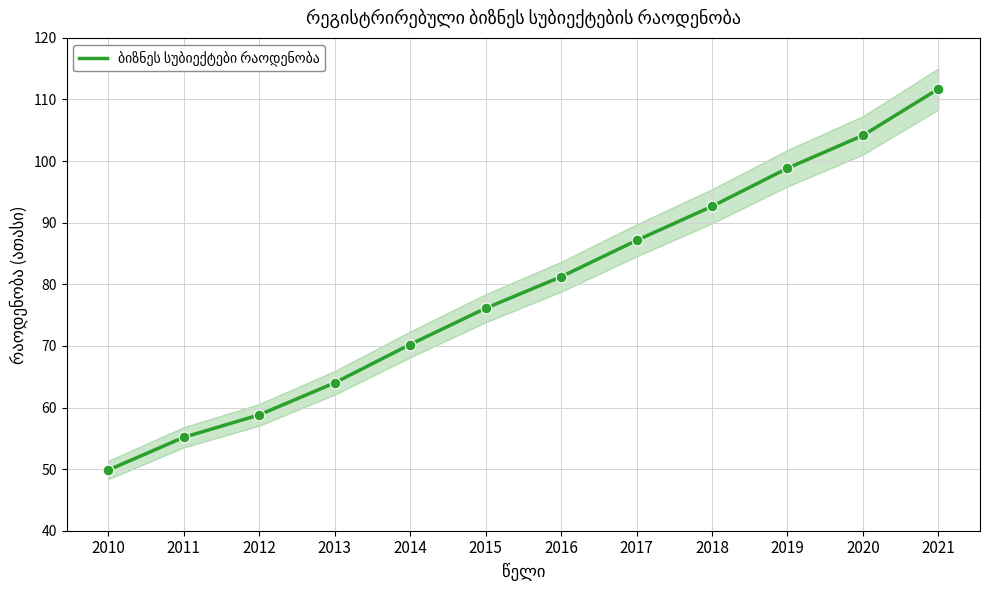

What is the ratio of the value at 2011 to the value at 2016?

0.7